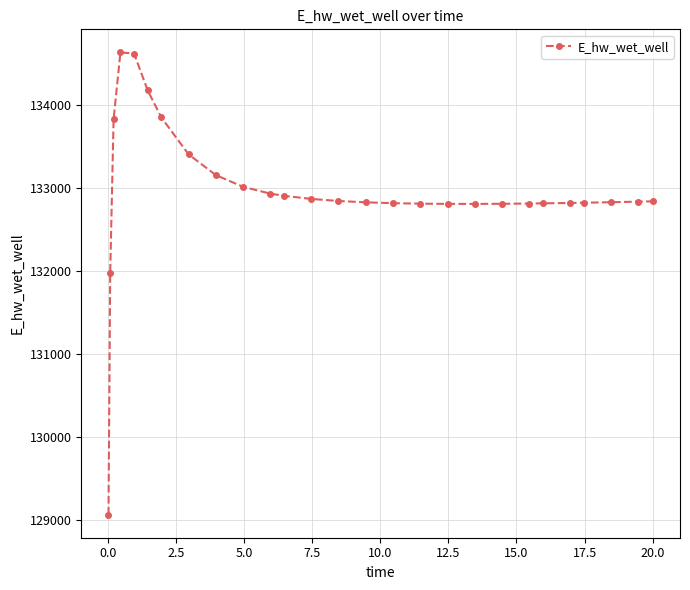

Count the number of values greater than 132833.

14